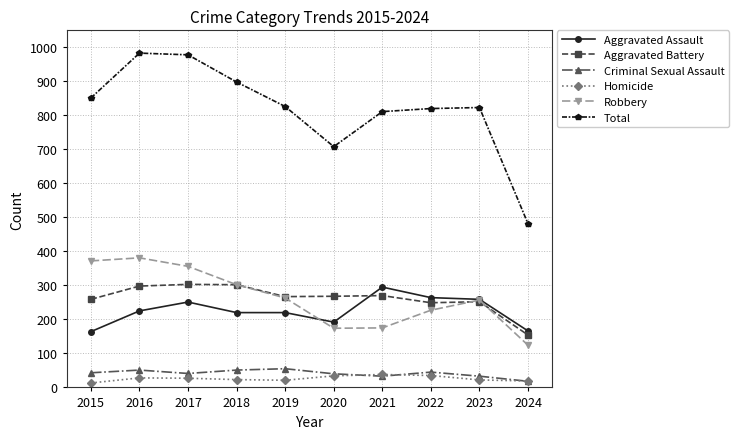

What is the greatest value displayed?

983